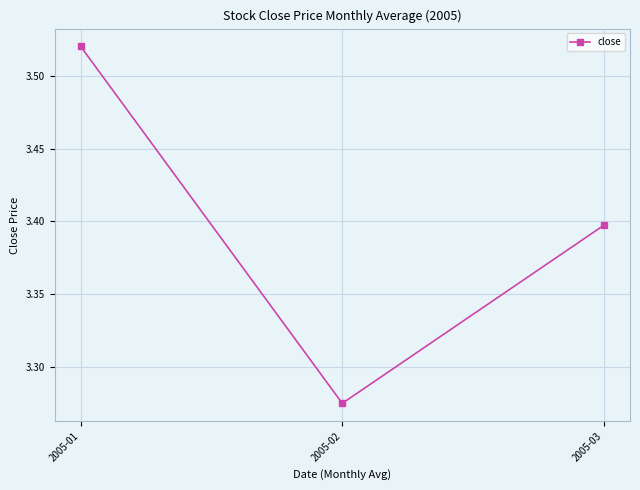

How many lines are shown in the chart?

1